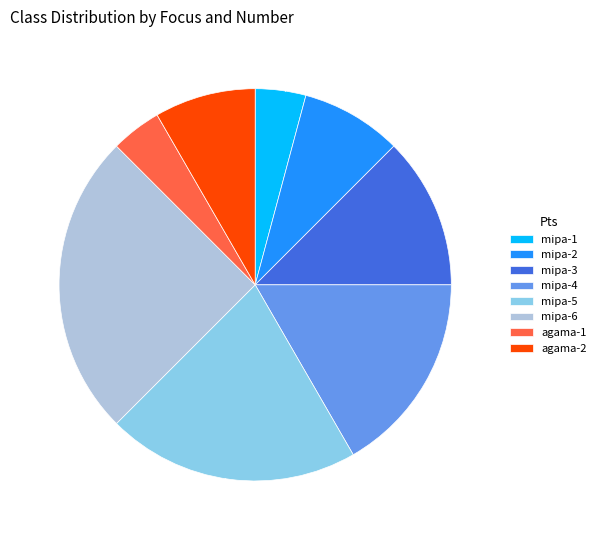

Does mipa-1 account for over 50% of the chart?

No